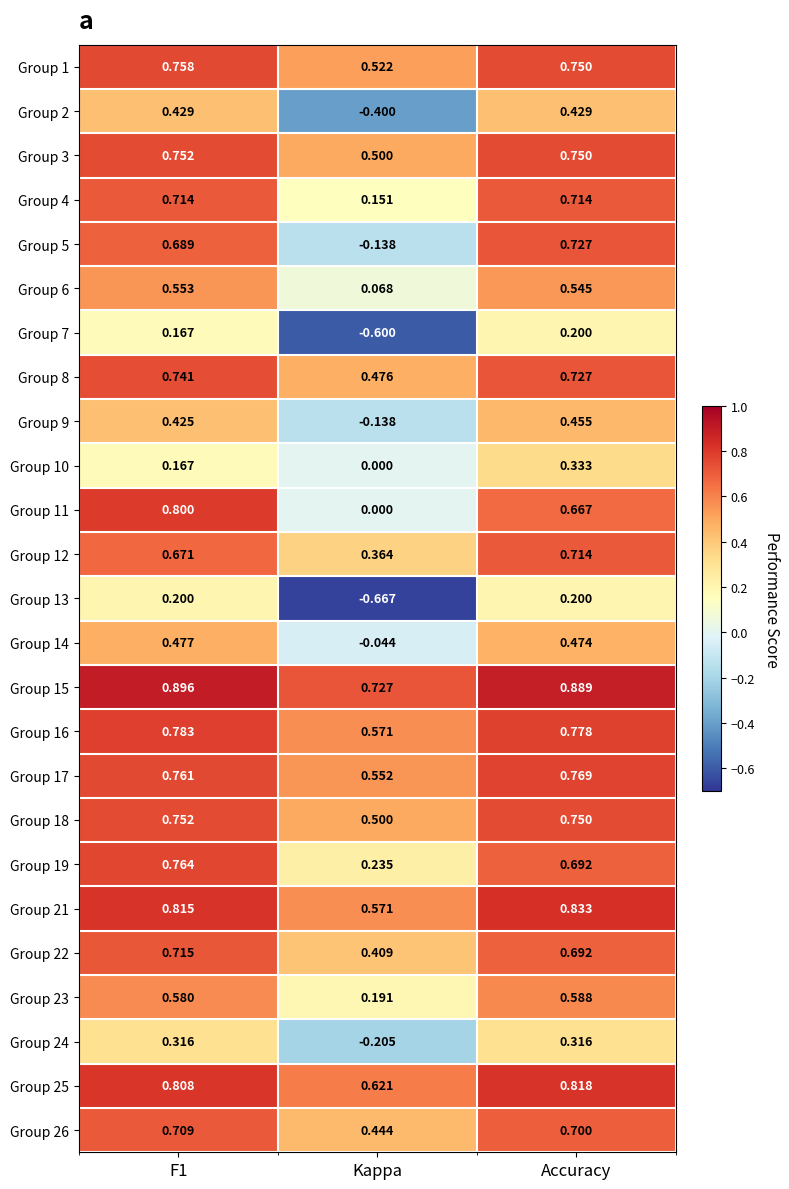

What is the spread (max minus min) of values at F1?

0.7